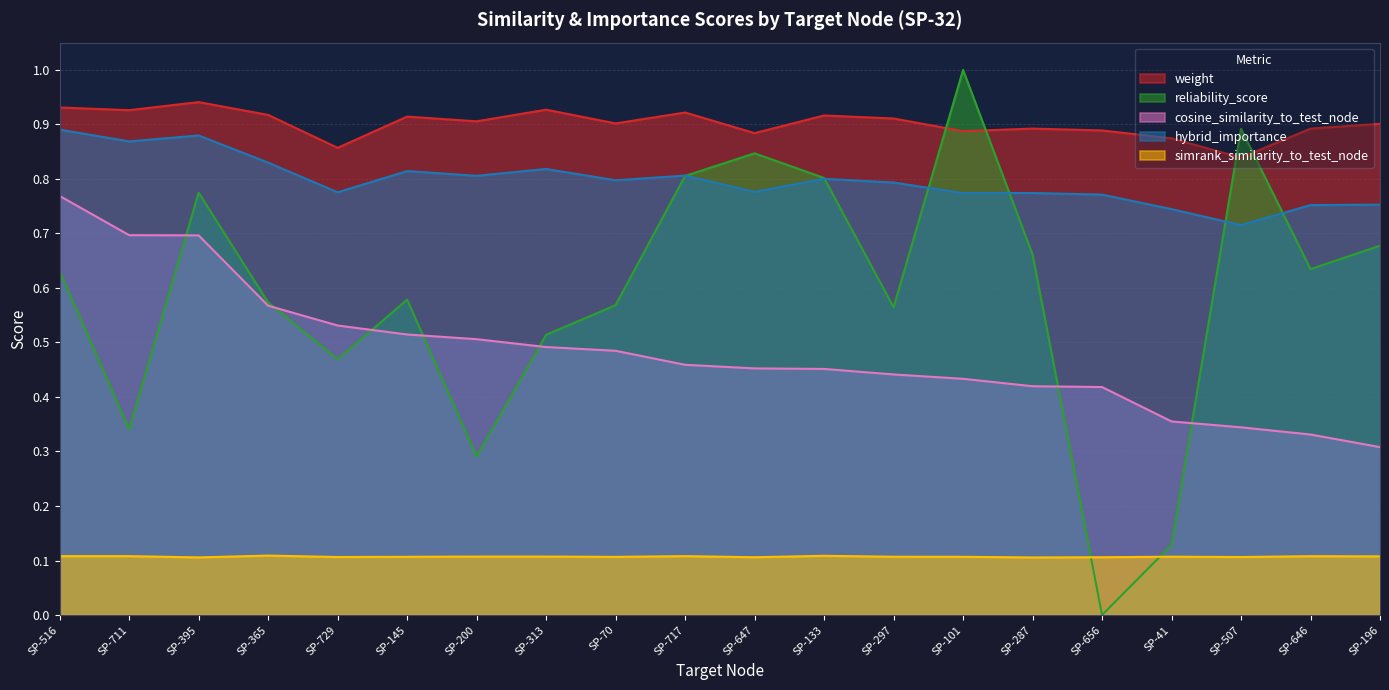

What is the value of the reliability_score point at the 17th from the left?

0.1